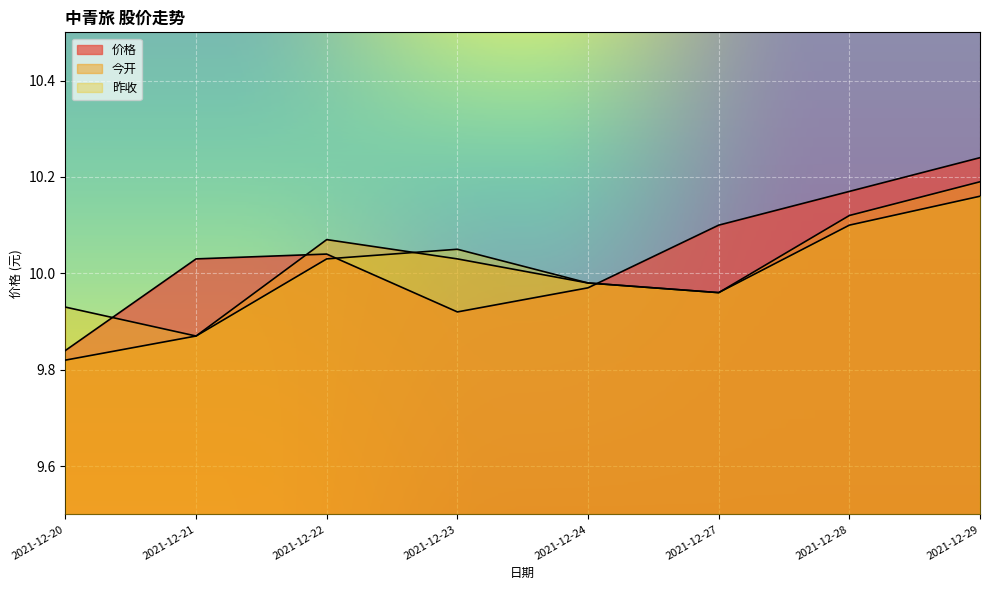

What value does the 昨收 series have at 2021-12-24?

10.0